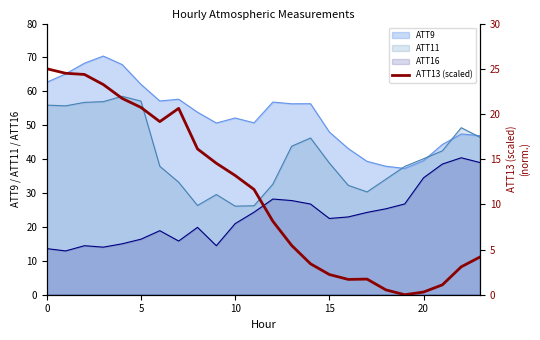

True or false: ATT16 and ATT9 intersect in this chart.

False